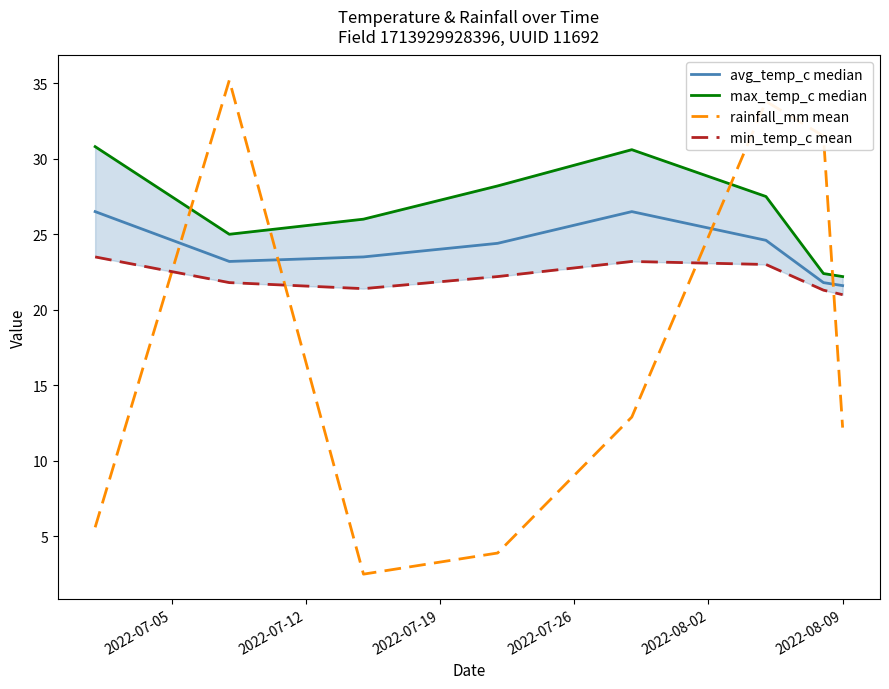

How many lines are shown in the chart?

4